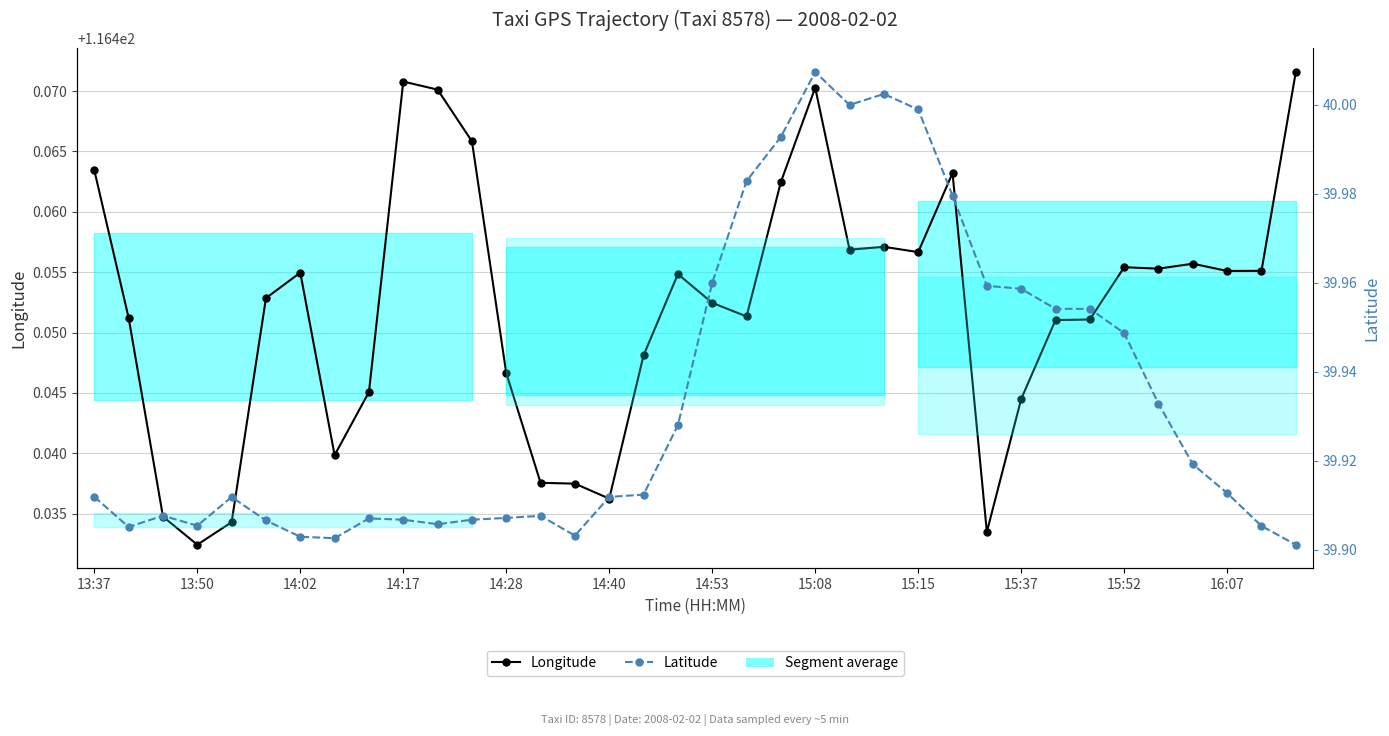

True or false: Latitude and Longitude intersect in this chart.

False